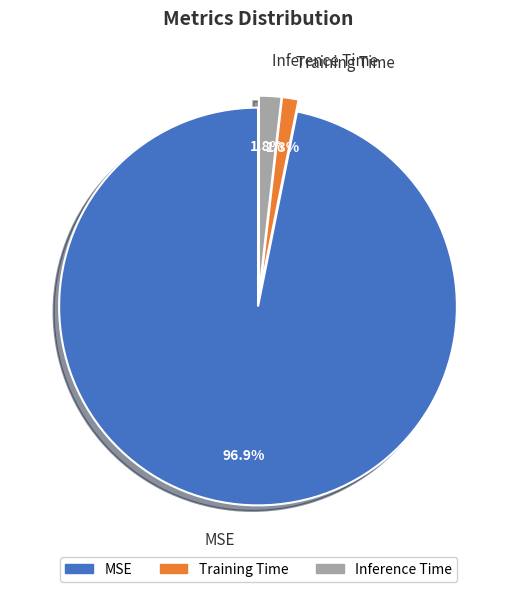

To the nearest percent, what is the difference between the largest and smallest slice percentages?

96%